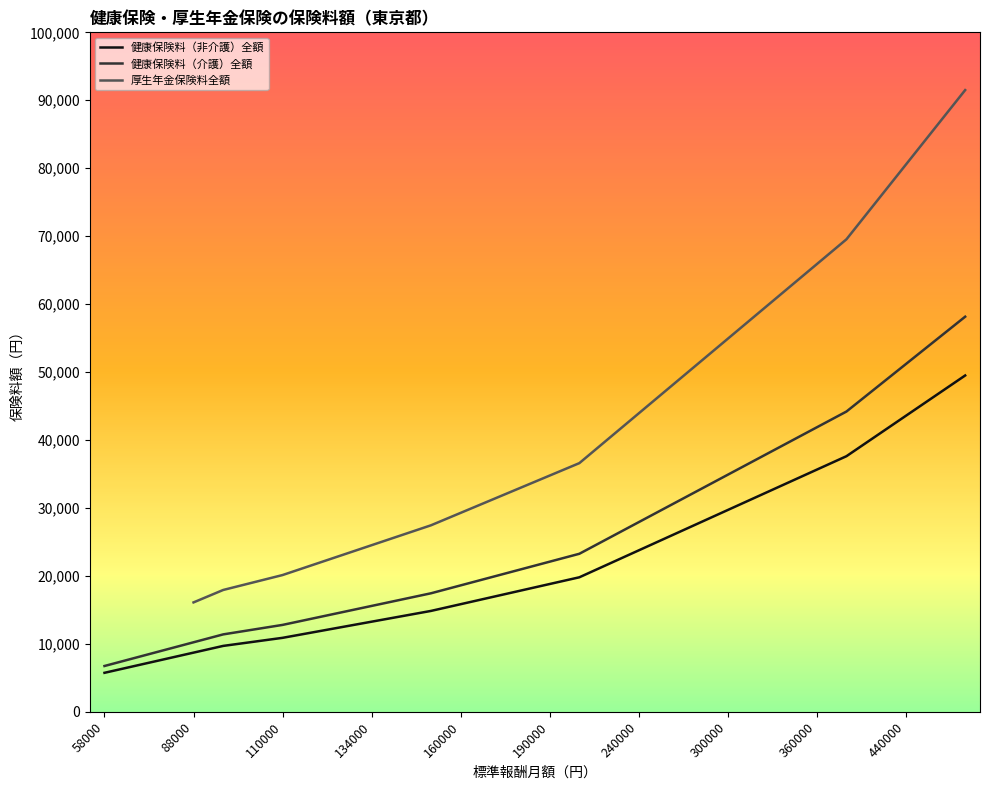

Rank the series by their average value, from lowest to highest.

健康保険料（非介護）全額, 健康保険料（介護）全額, 厚生年金保険料全額